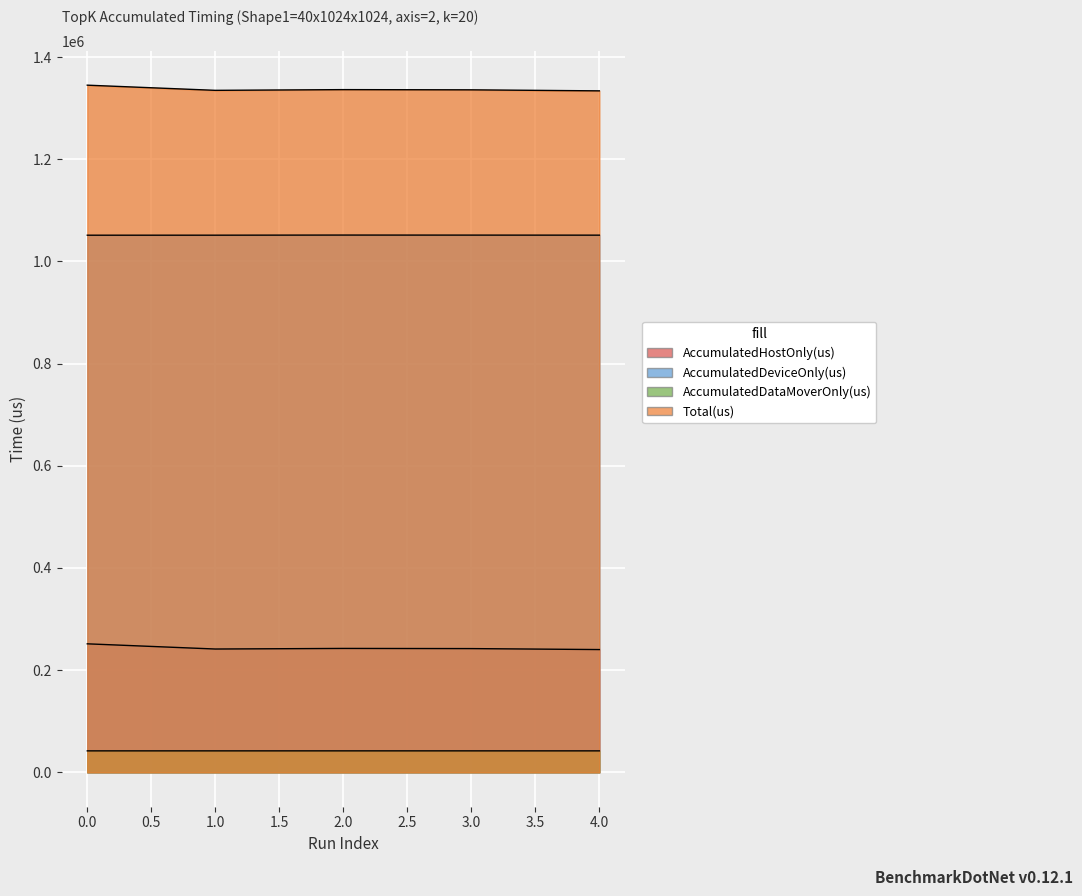

Between 1 and 4, which is larger?

1